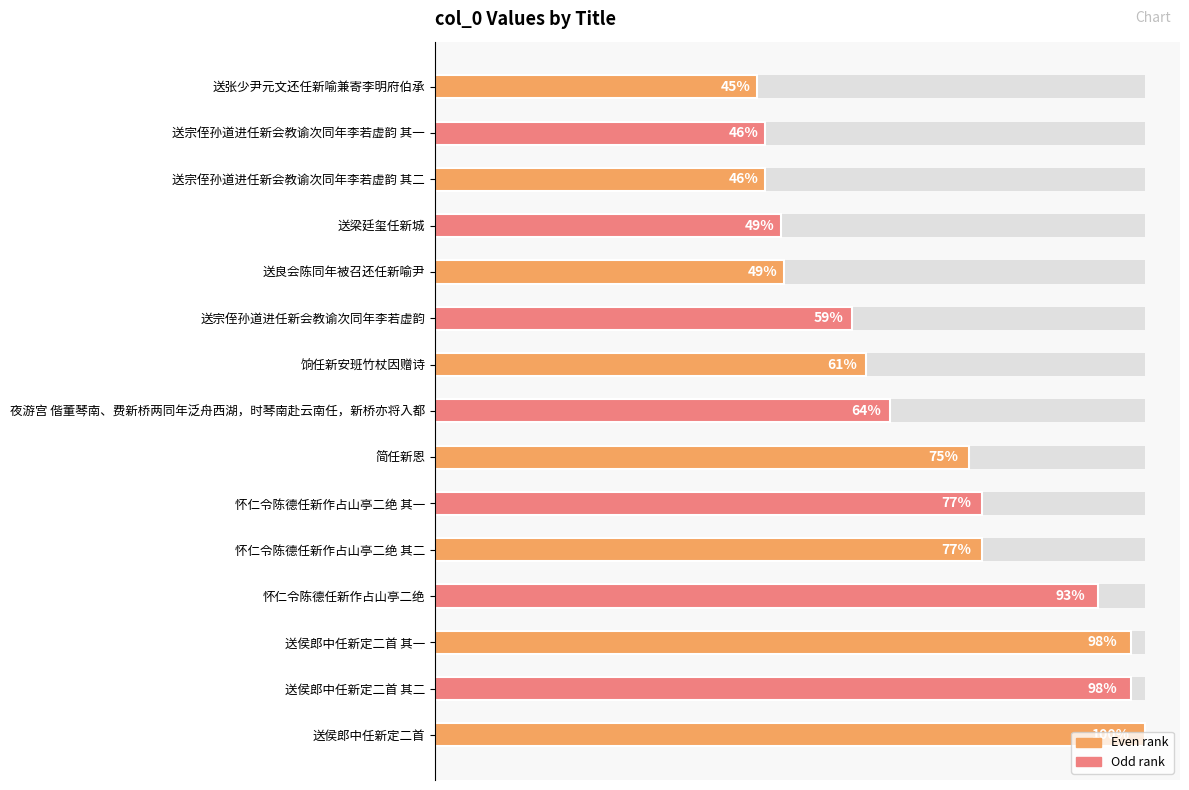

The chart shows a value of 373043 at 送宗侄孙道进任新会教谕次同年李若虚韵 其二. True or false?

False